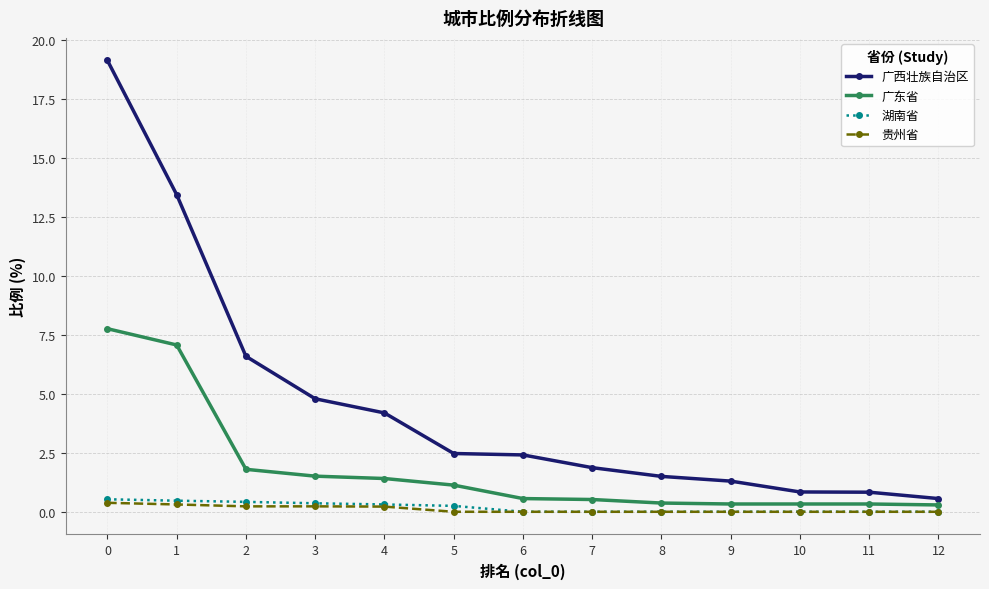

What is the difference between the second highest and minimum values in the 广东省 series?

6.8